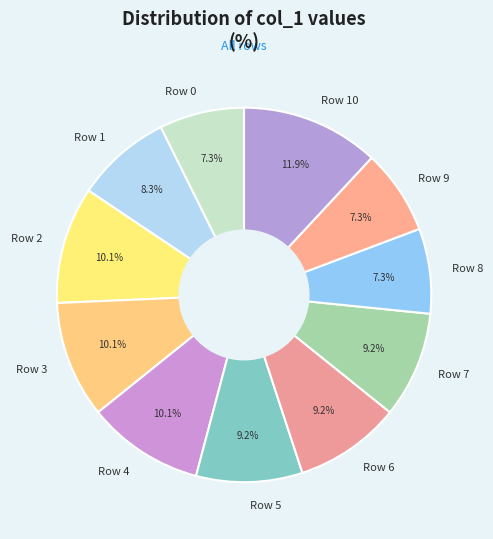

Combined, what portion of the pie is Row 3 and Row 7?

19.3%